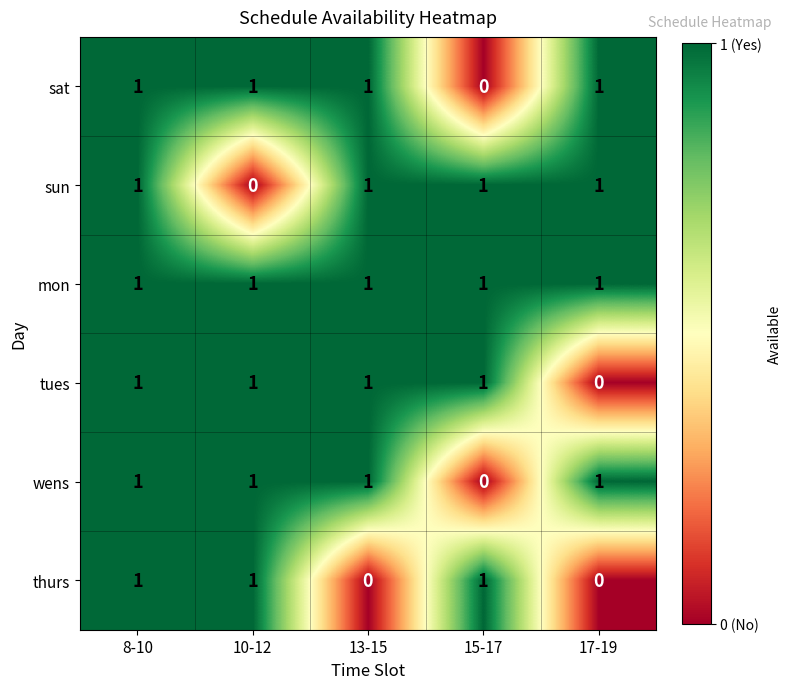

At how many categories does at least one series exceed 0?

5